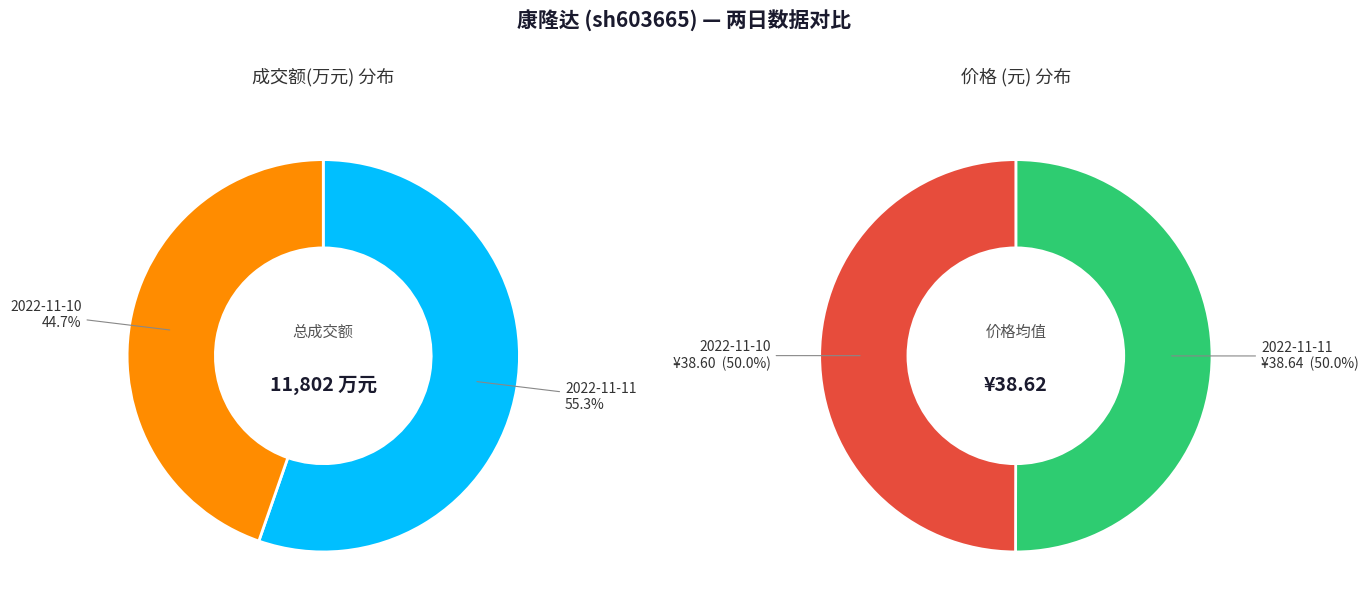

True or false: 2022-11-10 accounts for 34% of the total.

False